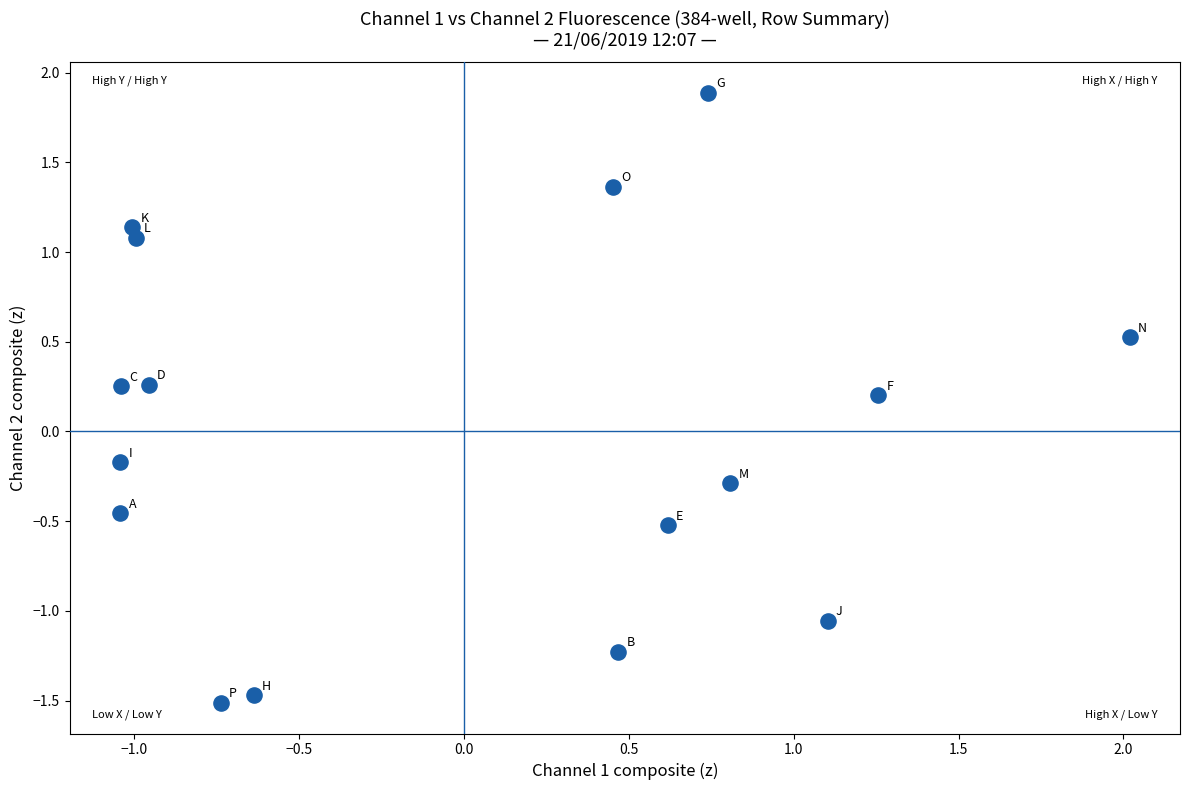

What is the range of Y values (max minus min)?

3.4